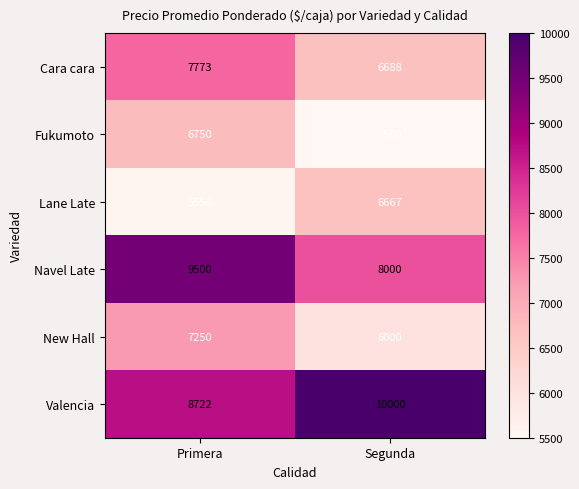

At which label is Cara cara closest to 7230?

Segunda